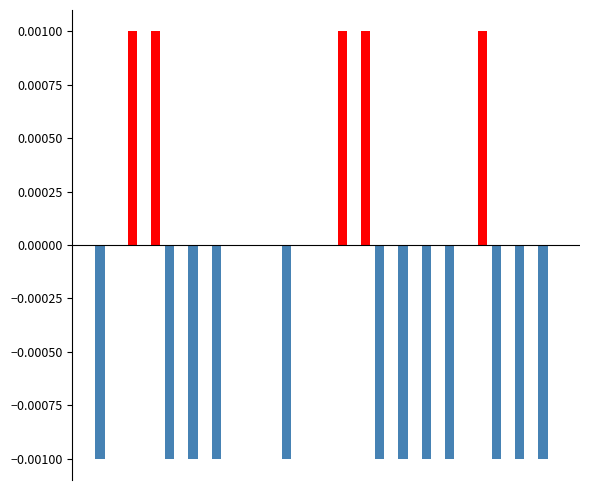

Are the bars horizontal?

No